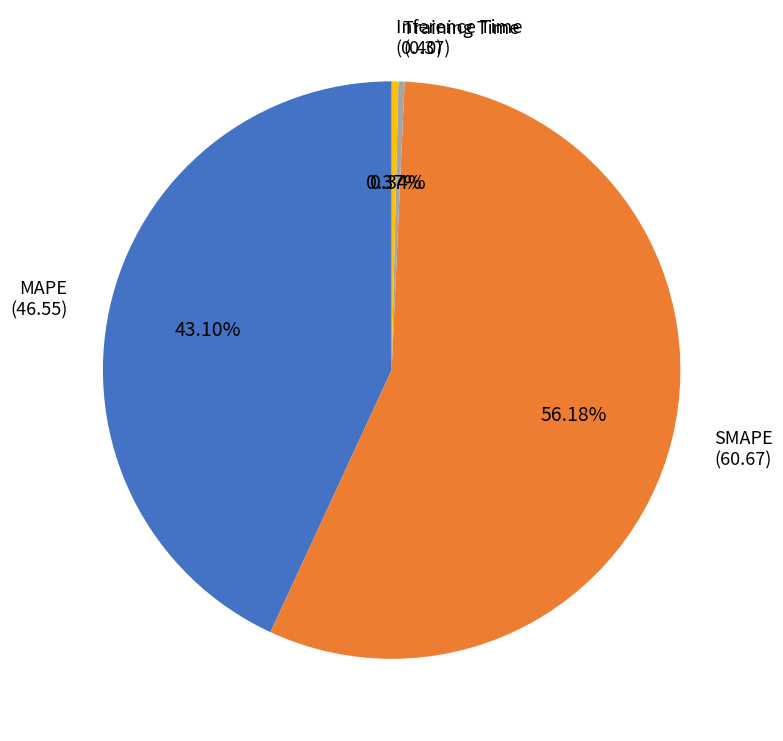

Is there a majority slice in this chart?

Yes